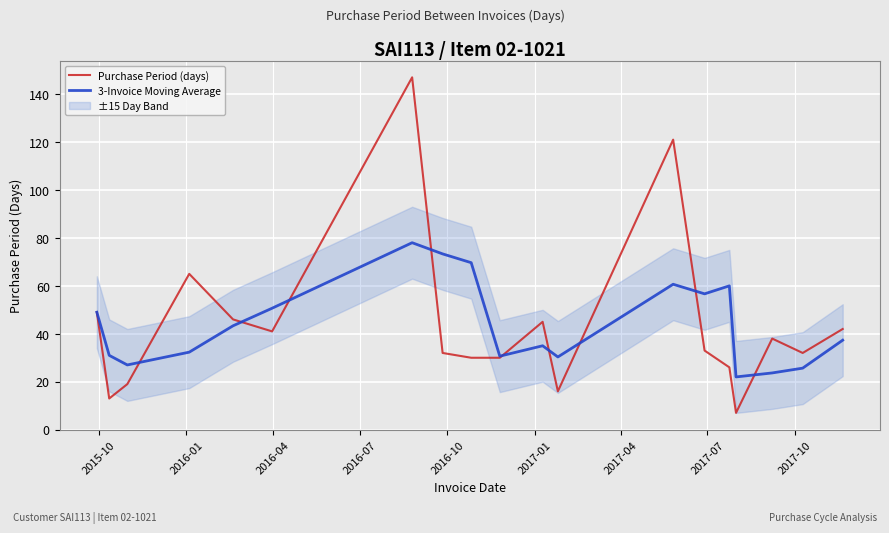

What is the lowest value of the Purchase Period (days) series?

7.0